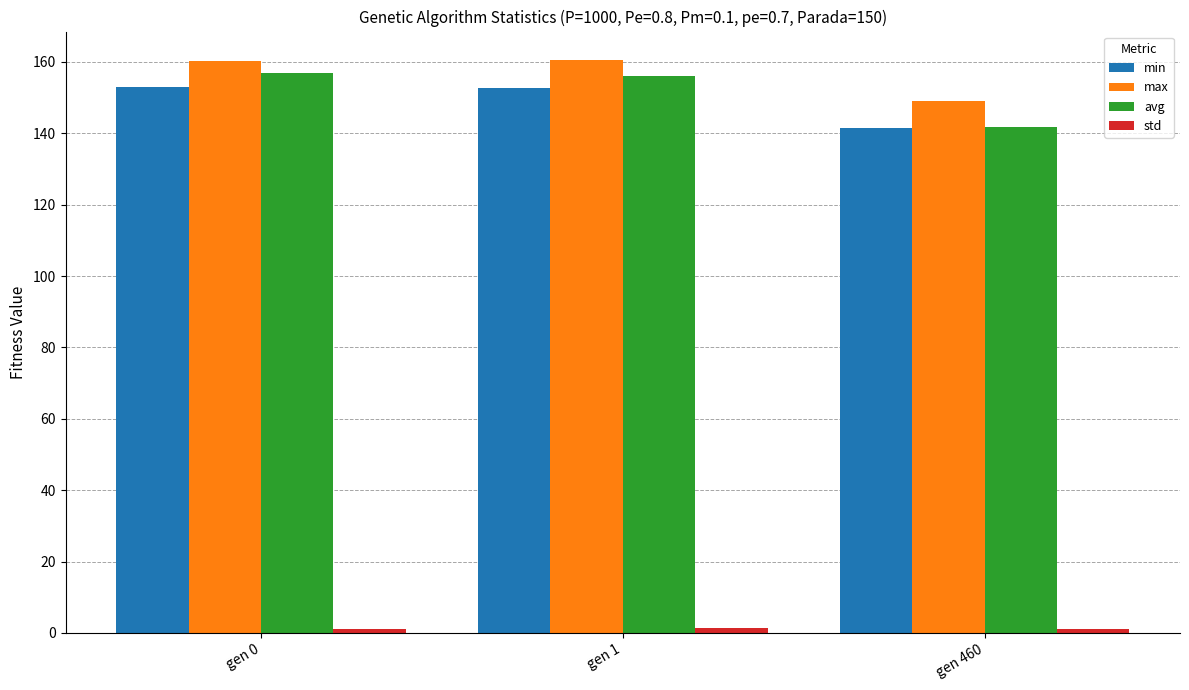

Which series changed the most between gen 1 and gen 460?

avg